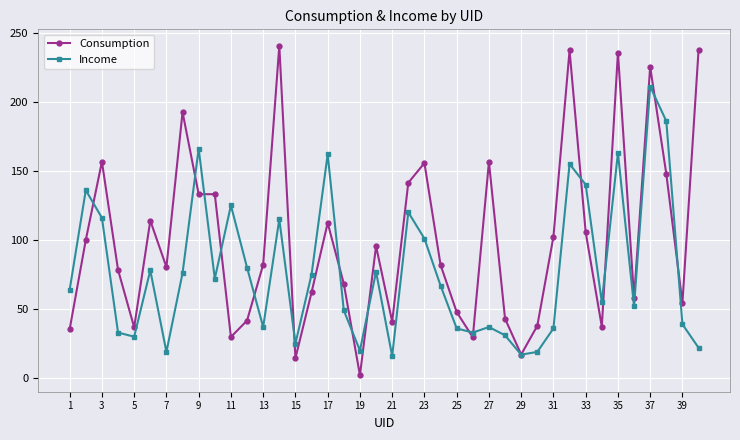

What is the highest value of the Consumption series?

240.5